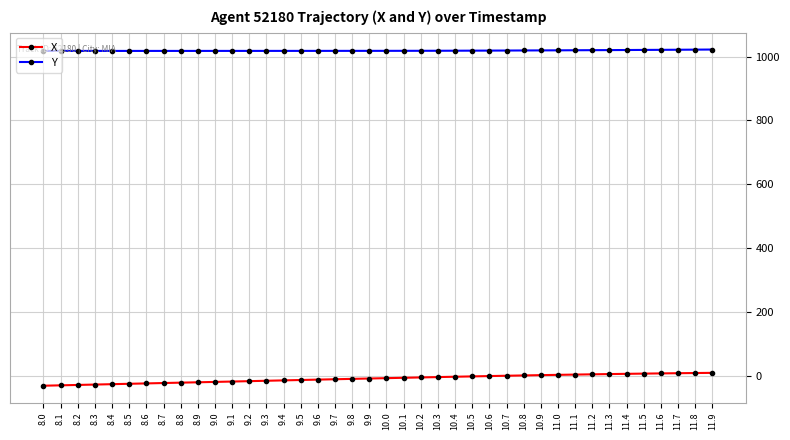

How many data points does each series have?

40